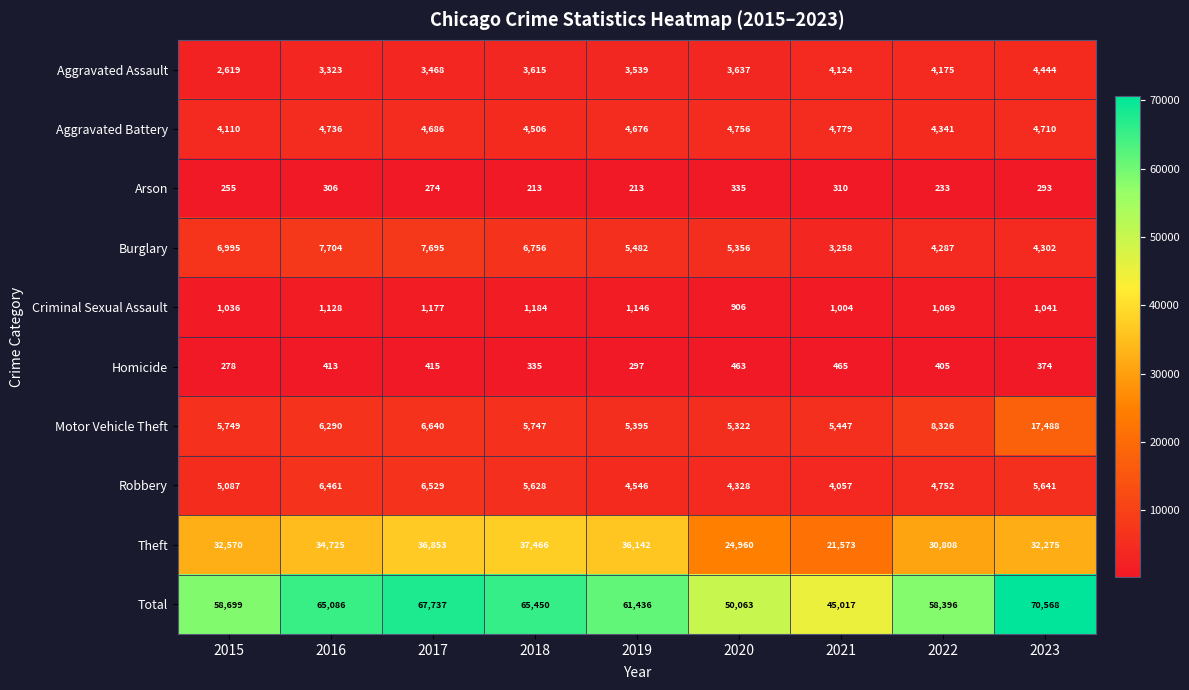

What is the difference between the highest and lowest values at 2016?

64780